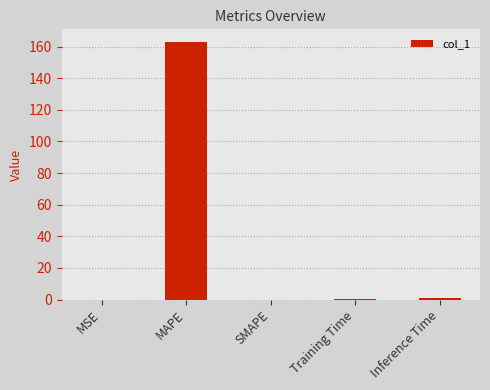

Which has a higher value, Training Time or MAPE?

MAPE